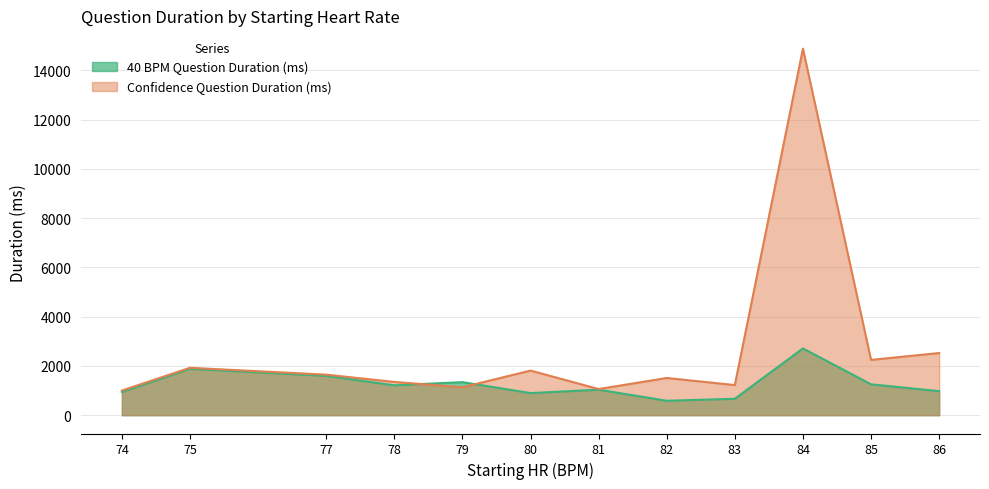

In Confidence Question Duration (ms), how many points are higher than both neighbors (excluding endpoints)?

4